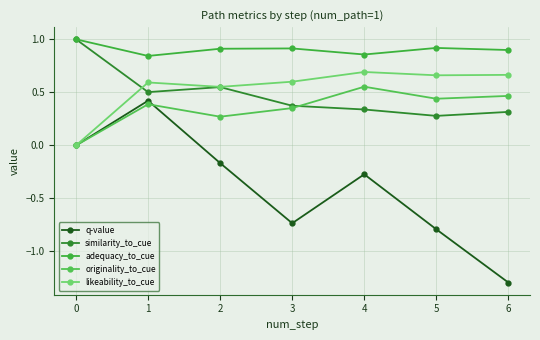

What is the spread (max minus min) of values at 4?

1.1